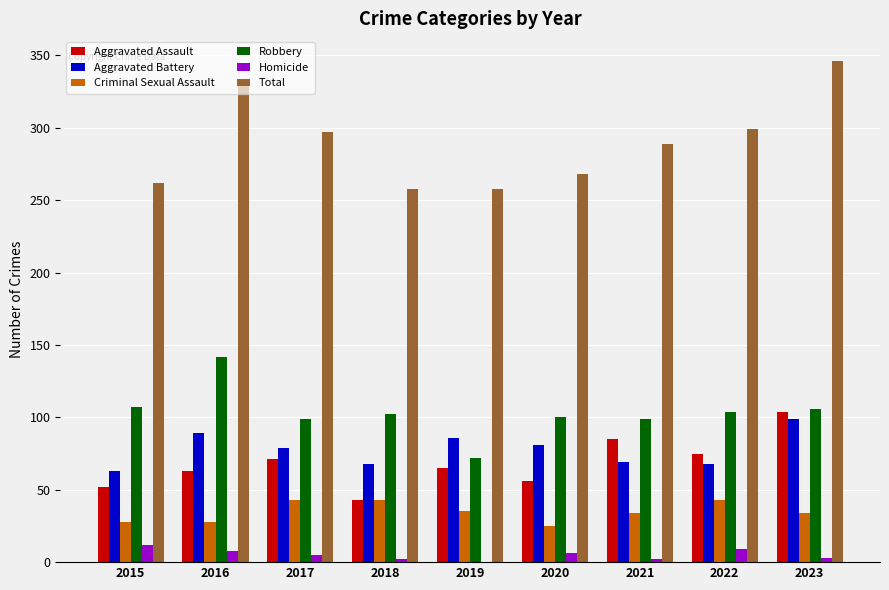

Between 2018 and 2021, which series saw the biggest shift?

Aggravated Assault